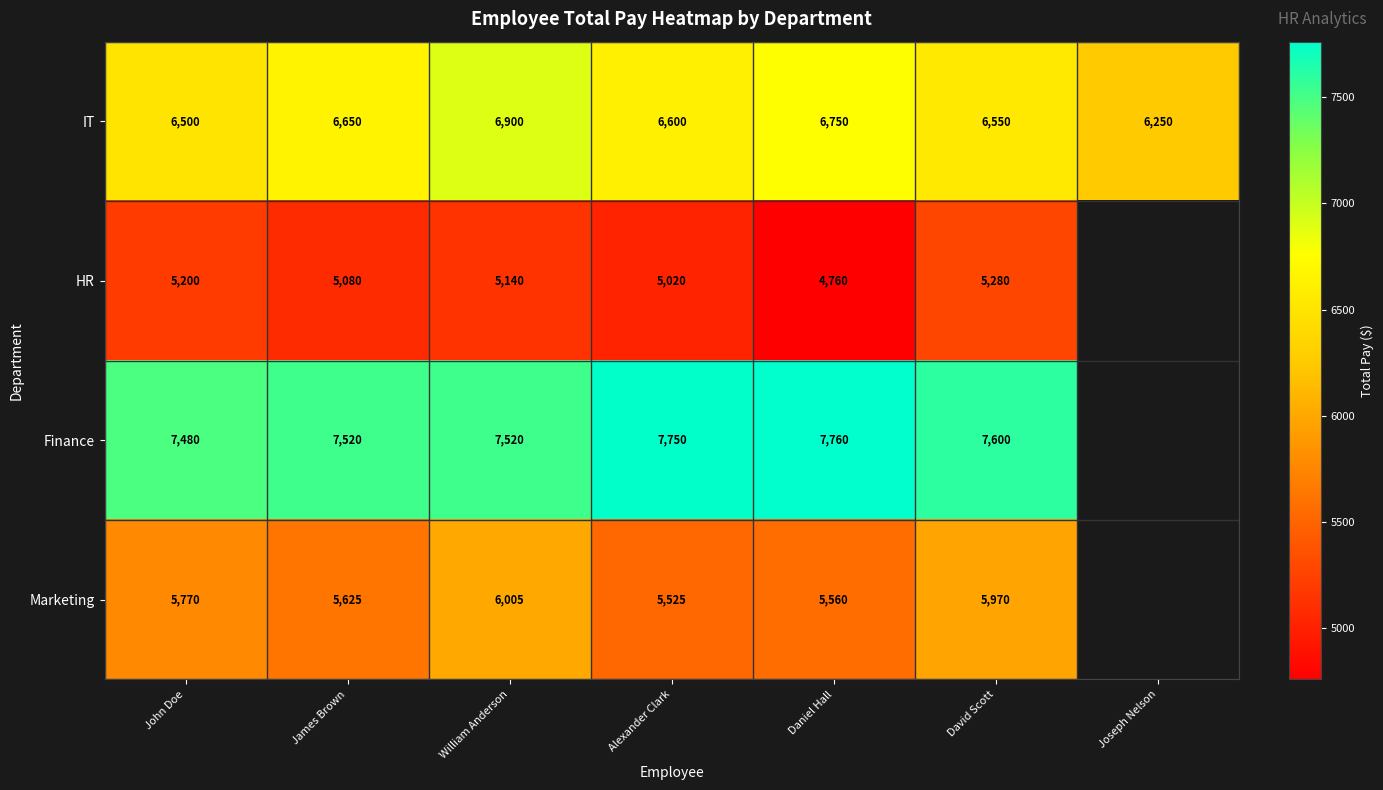

Is it true that Marketing equals 9307 at James Brown?

False